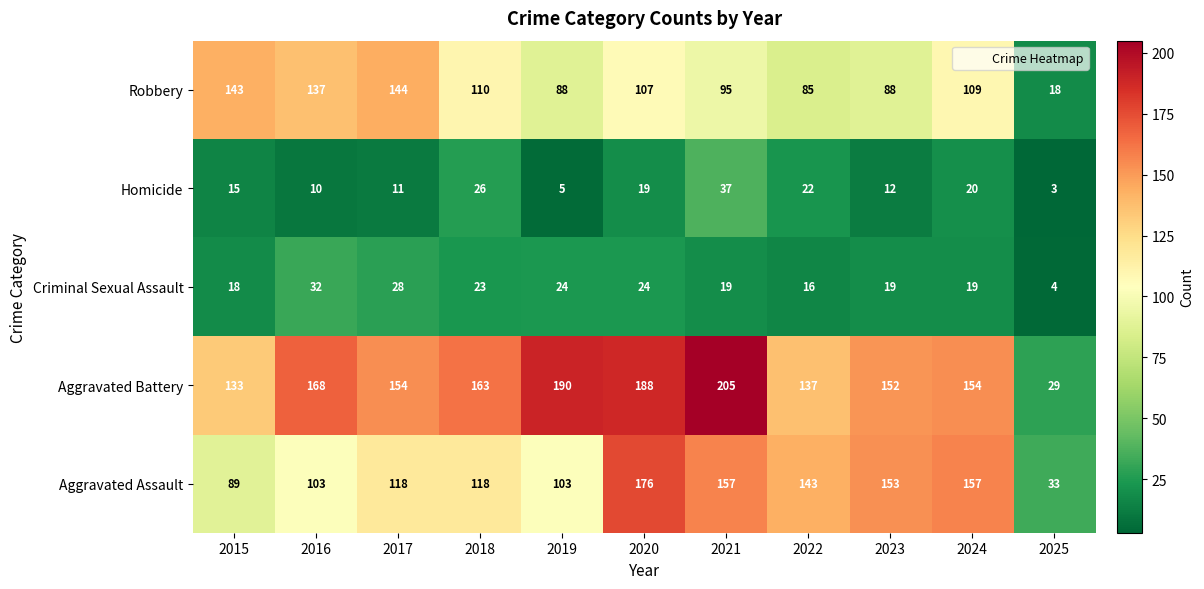

Rank the series at 2022 from lowest to highest value.

Criminal Sexual Assault, Homicide, Robbery, Aggravated Battery, Aggravated Assault